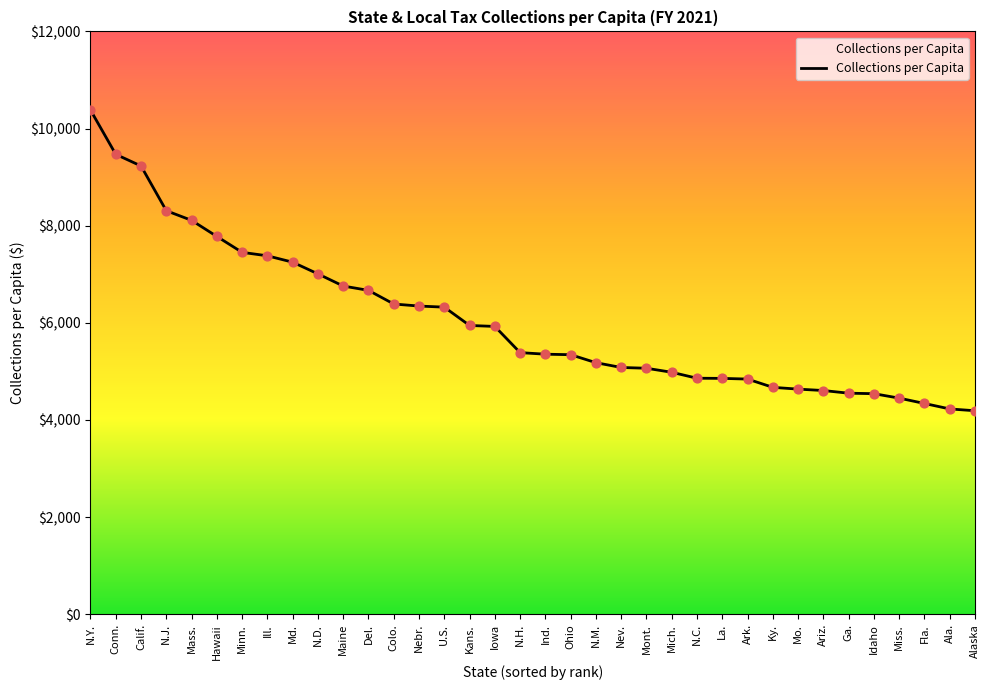

Which has a higher value, Iowa or Ark.?

Iowa